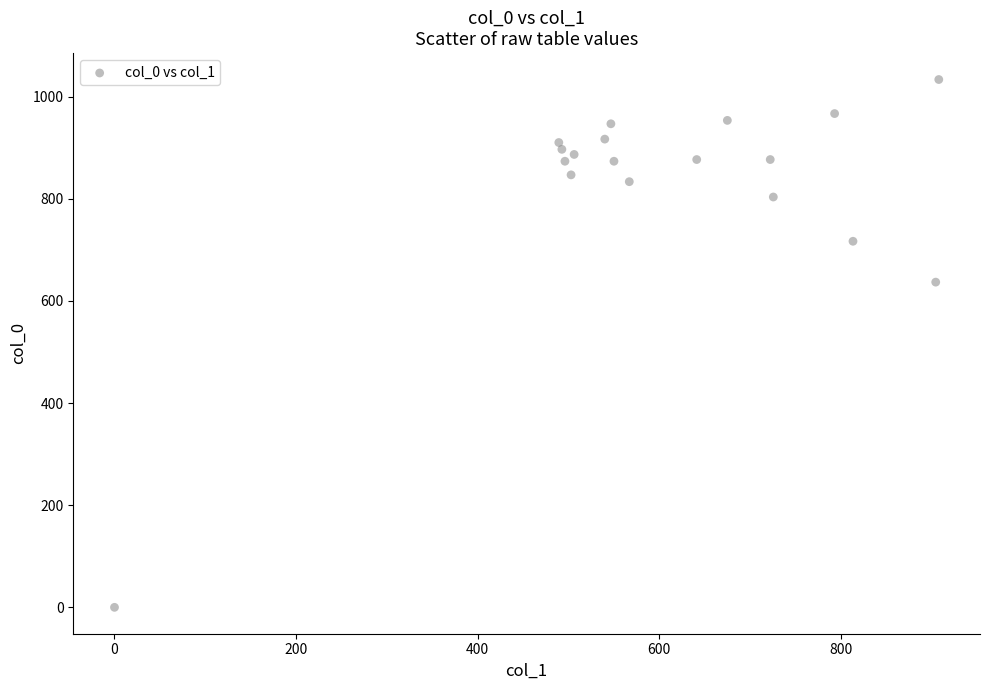

What is the range of X values (max minus min)?

907.9